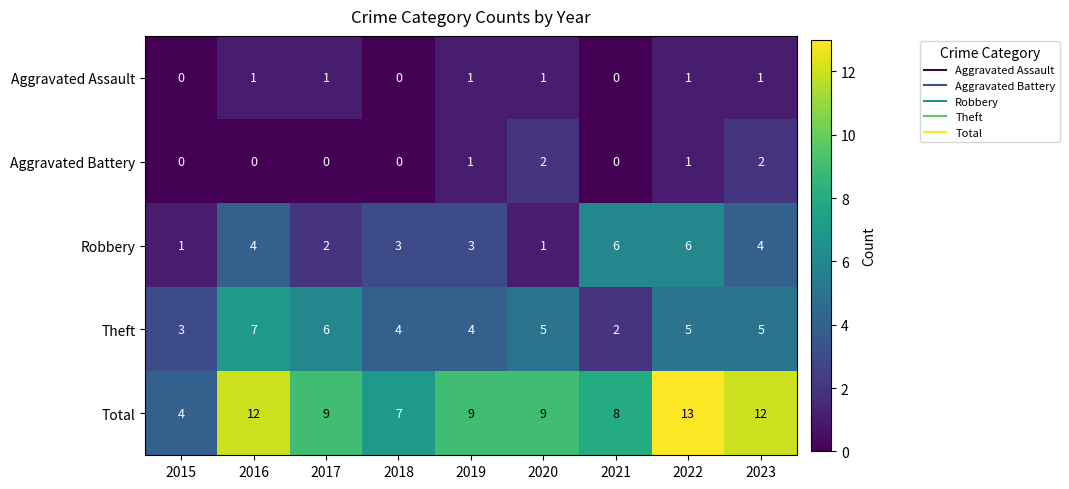

What is the spread (max minus min) of values at 2019?

8